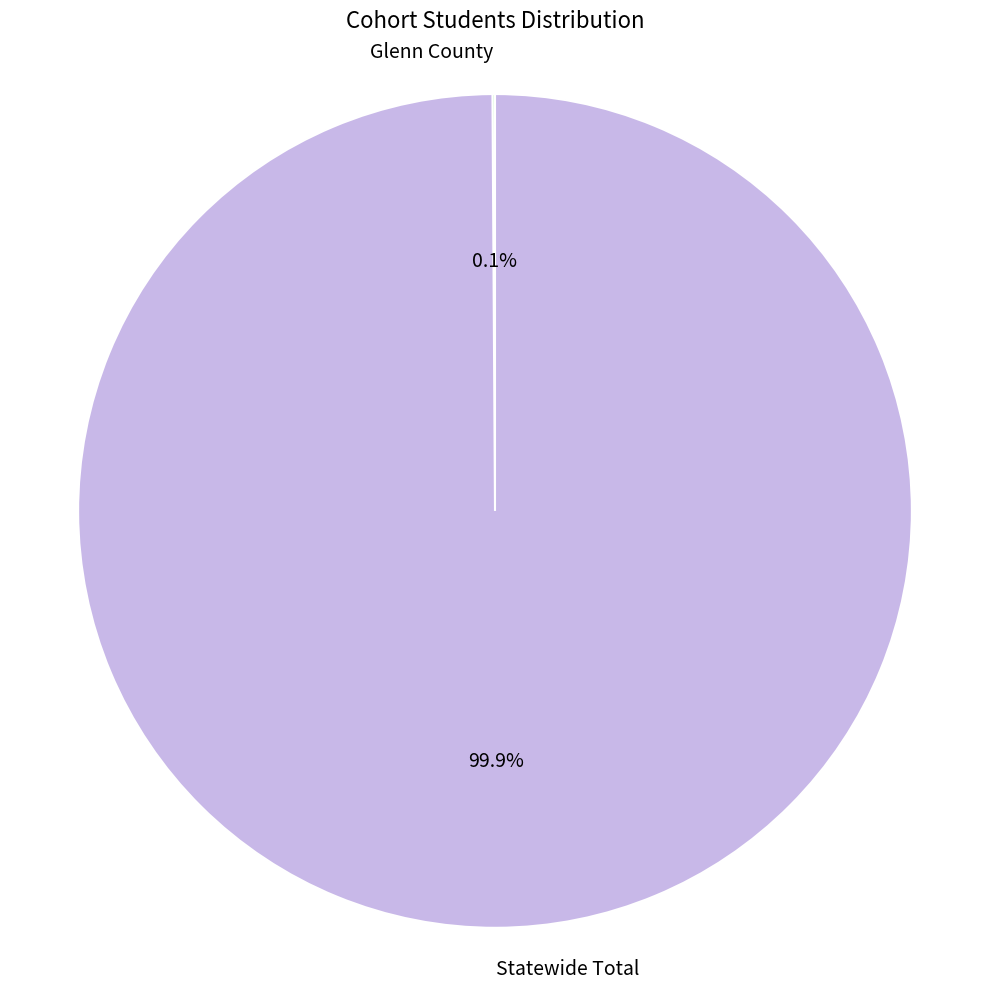

How much of the chart is everything except Statewide Total?

0.1%